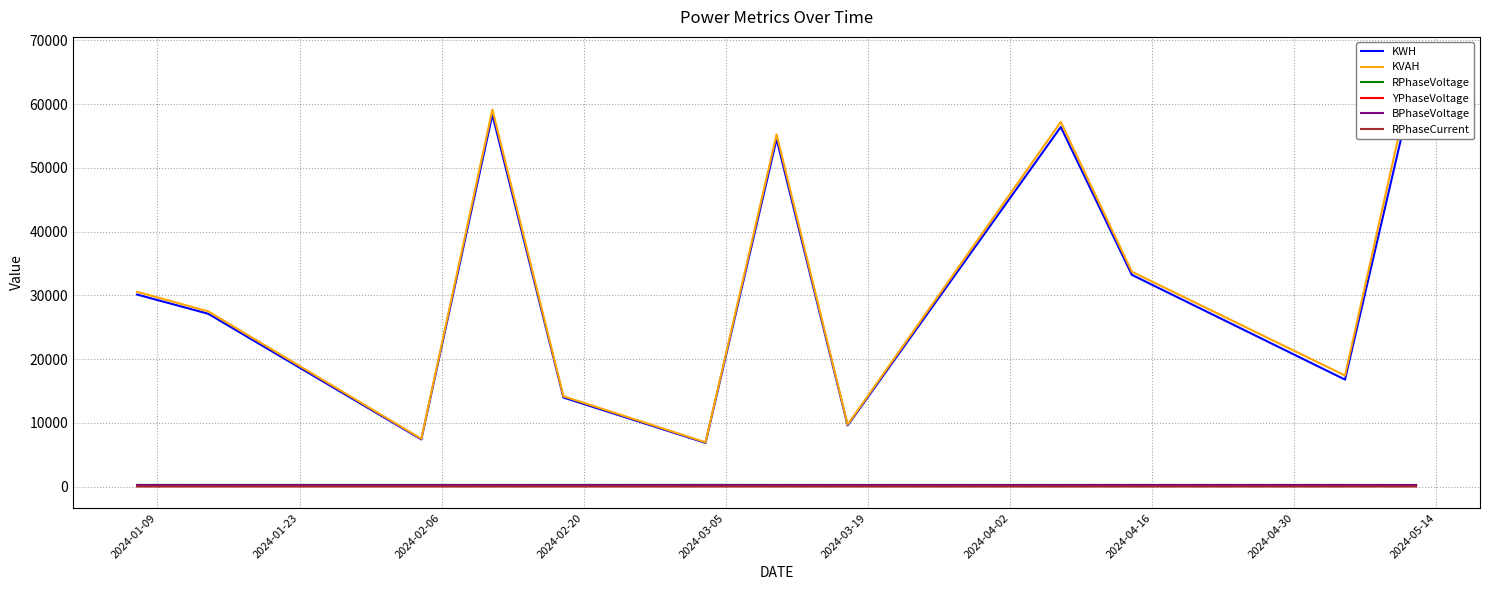

True or false: RPhaseCurrent and YPhaseVoltage cross at least once.

False